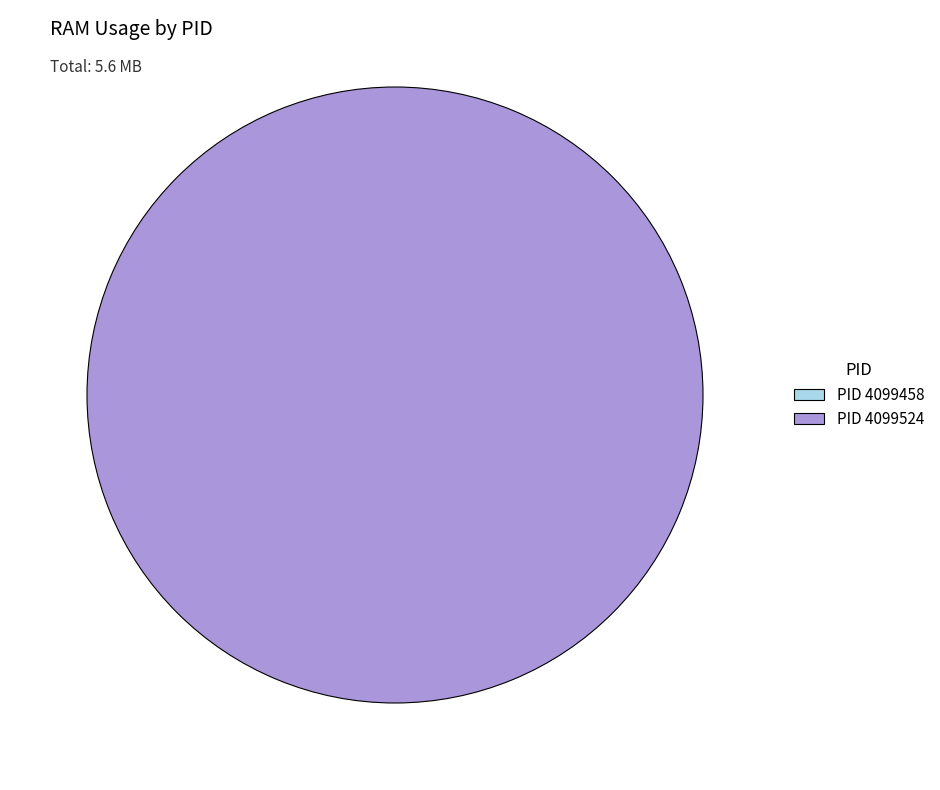

To the nearest percent, what is the difference between the largest and smallest slice percentages?

100%